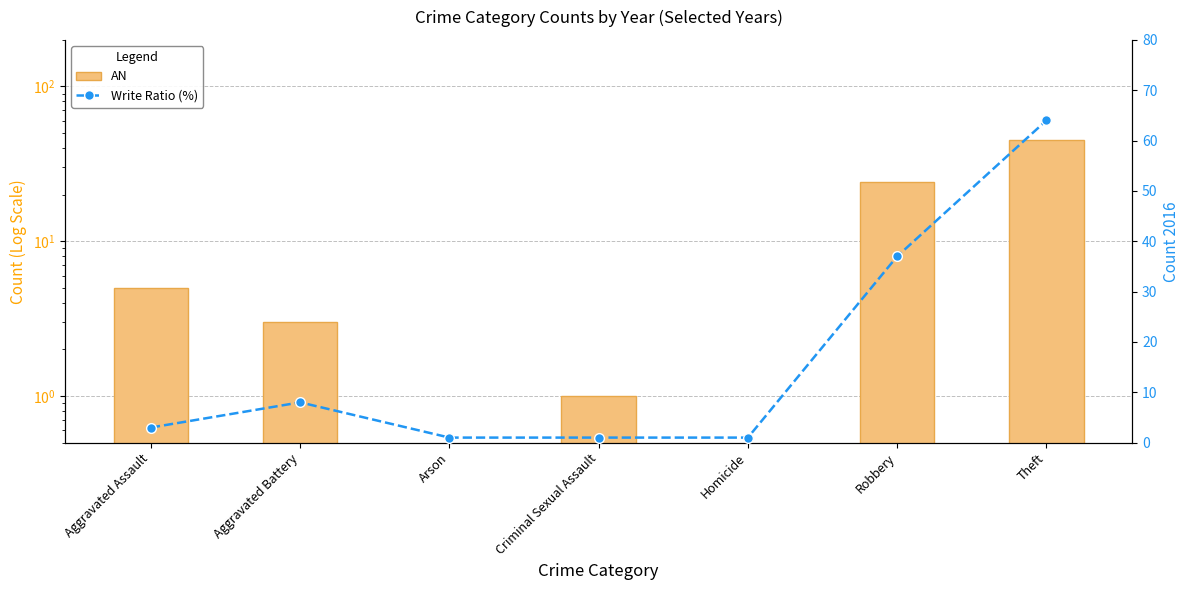

What is the label of the 2nd bar from the right?

Robbery